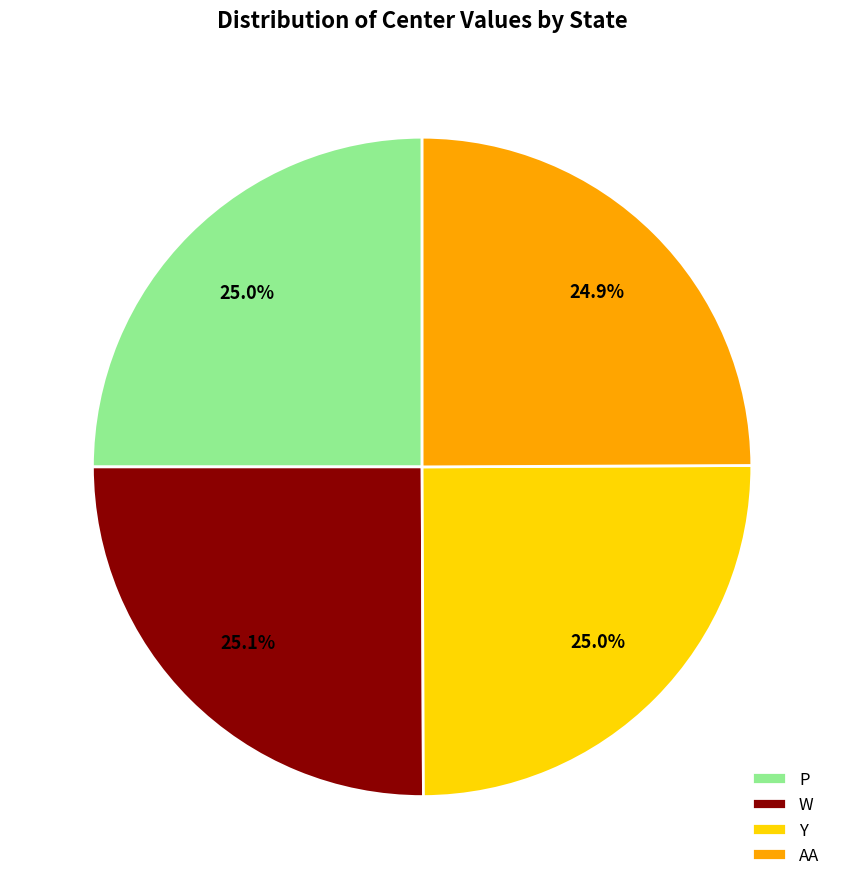

Does P account for over 50% of the chart?

No